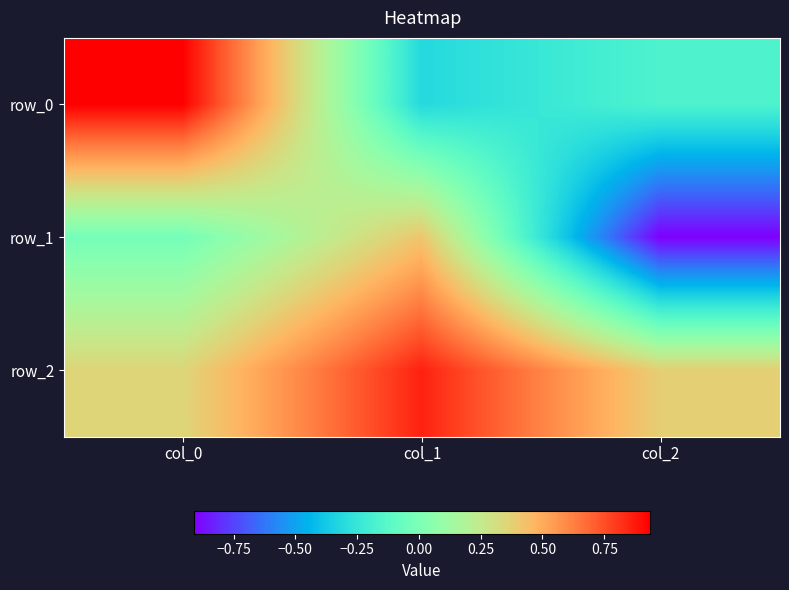

At how many categories does at least one series exceed 0?

3